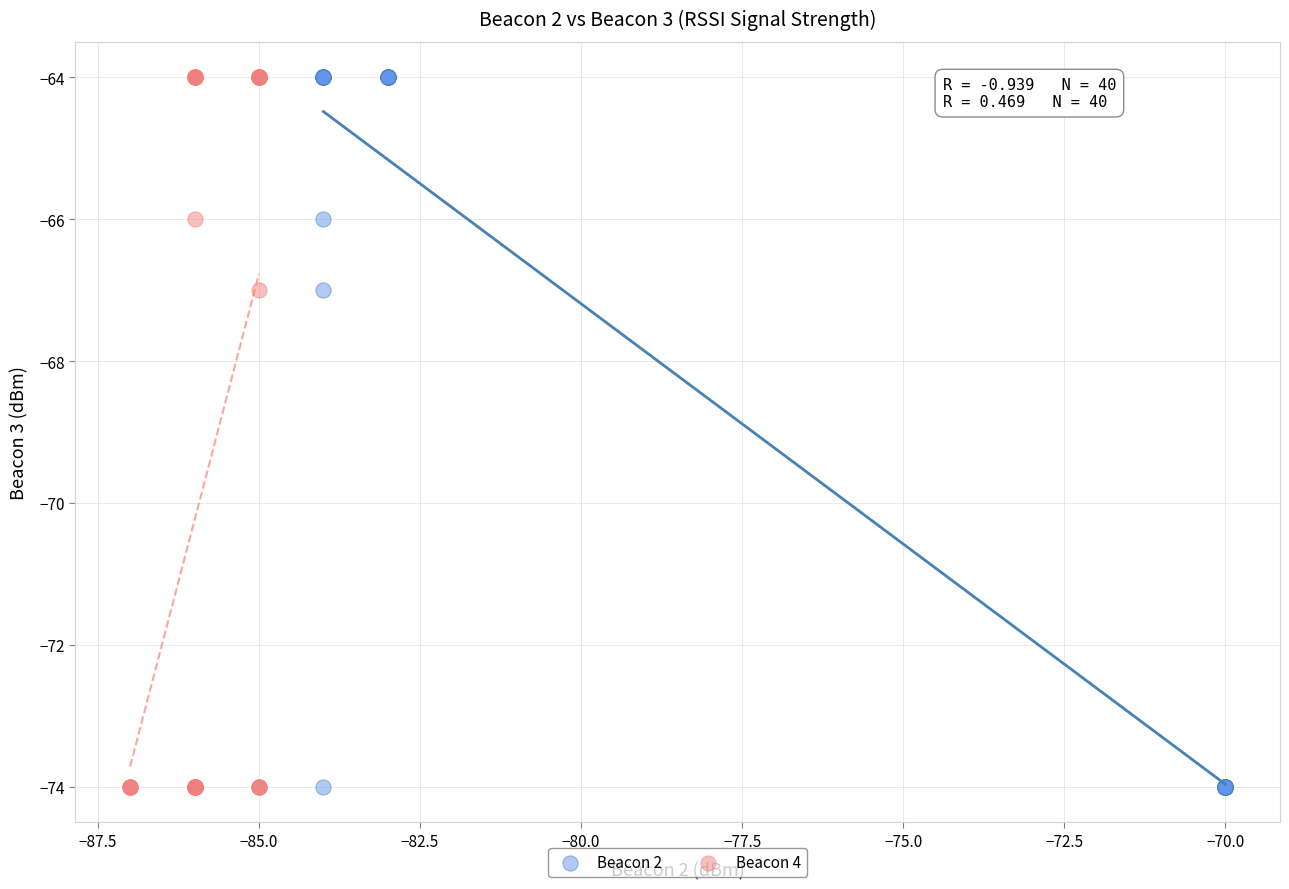

What are all the series names shown in the legend?

Beacon 2, Beacon 4